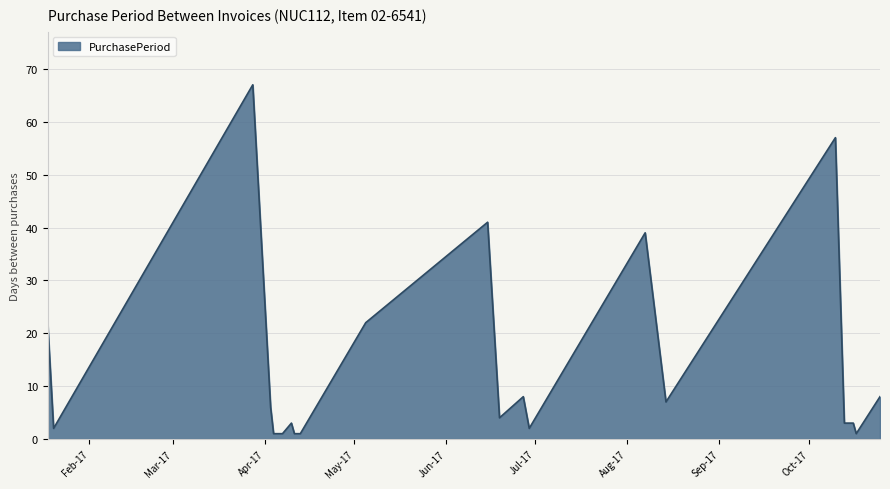

What is the greatest value displayed?

67